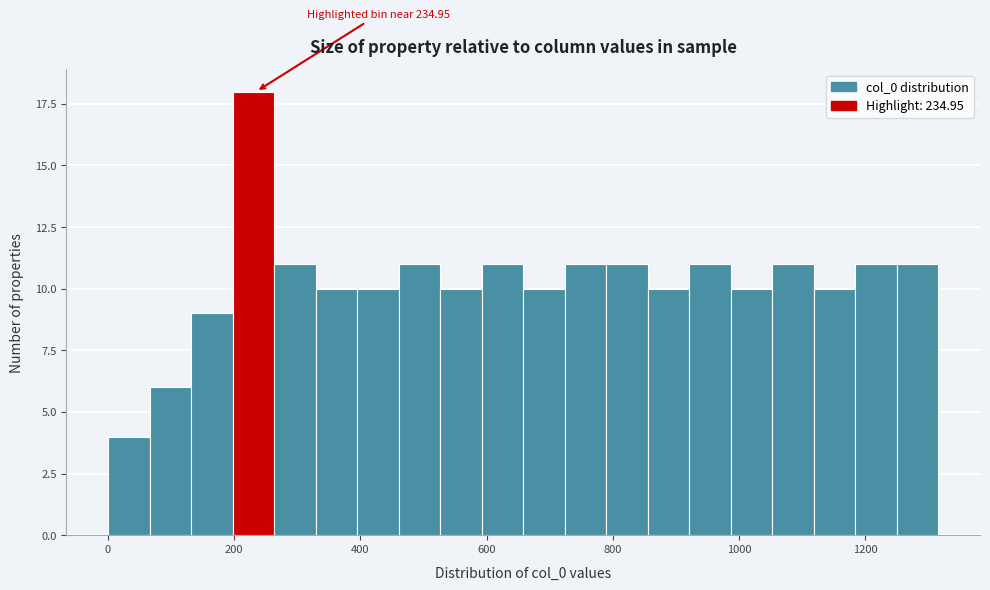

Around what value on the x-axis is the tallest bar? Give the approximate position of its centre, as read against the axis.

240